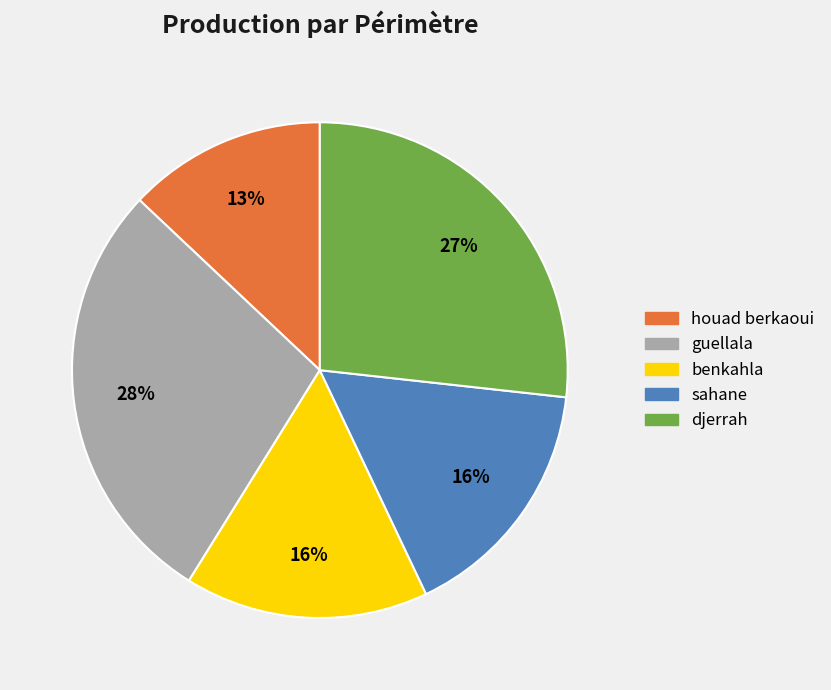

Is there any slice that represents more than half of the pie?

No